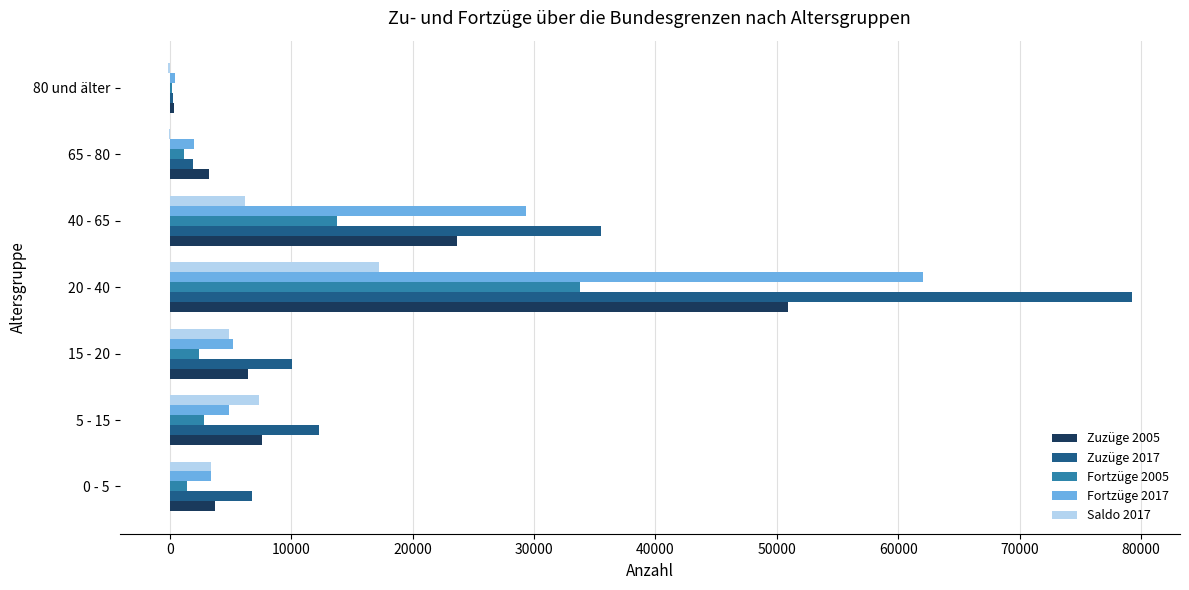

How many categories are shown in the chart?

7